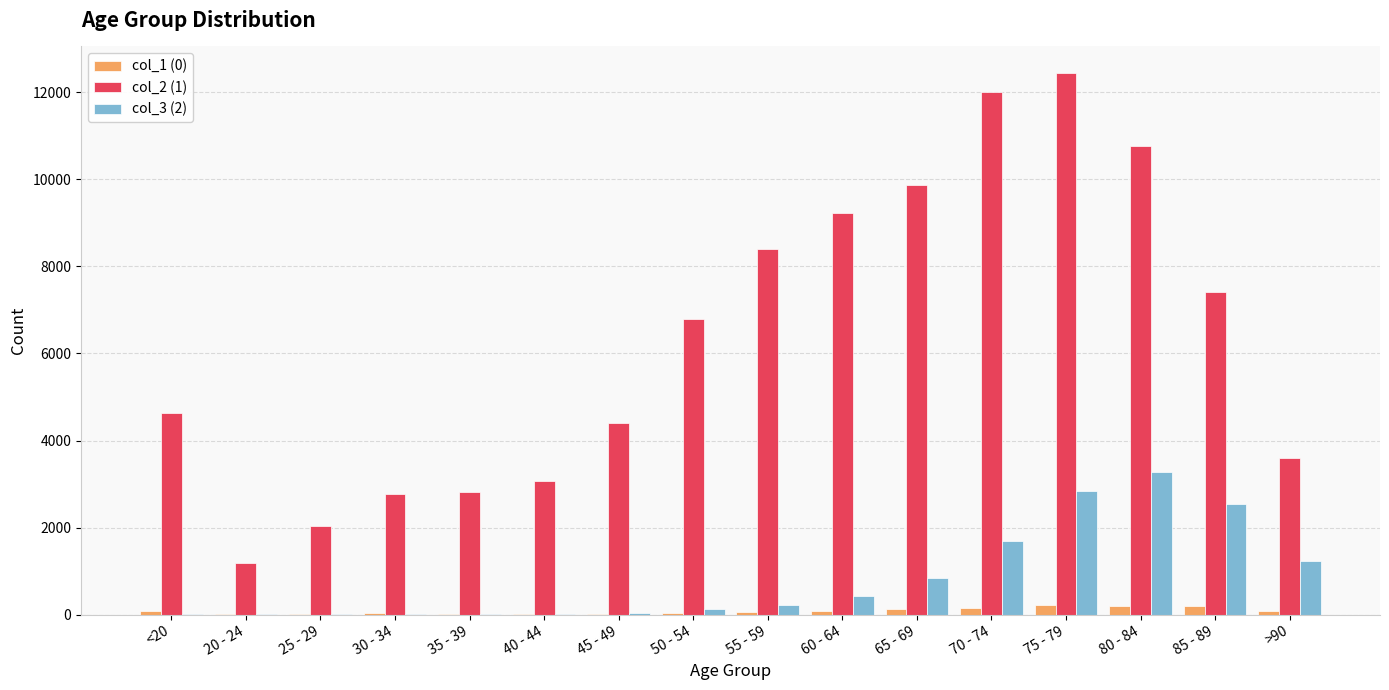

What is the average value of the col_1 (0) series?

86